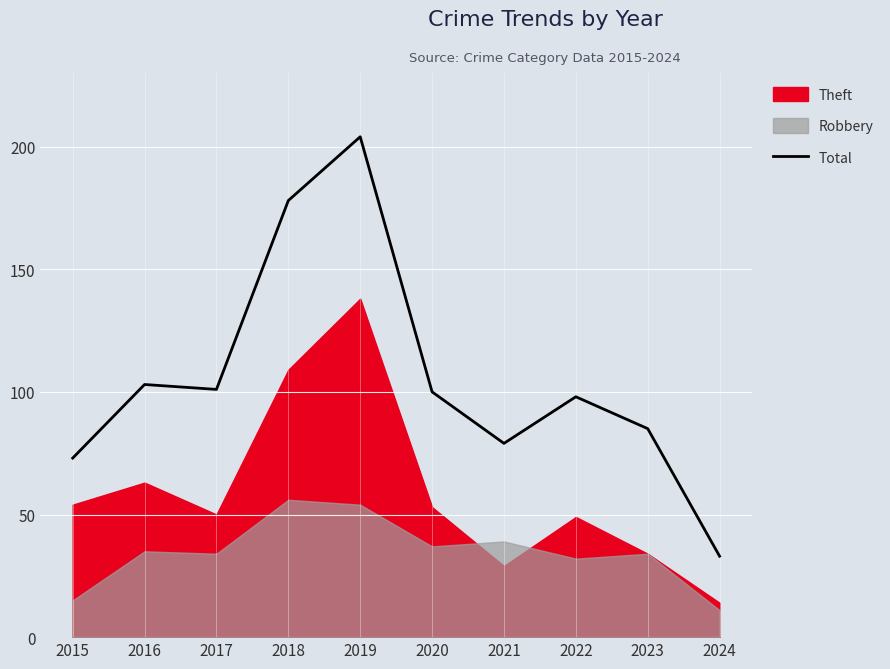

True or false: the data shows 138 at 2022.

False